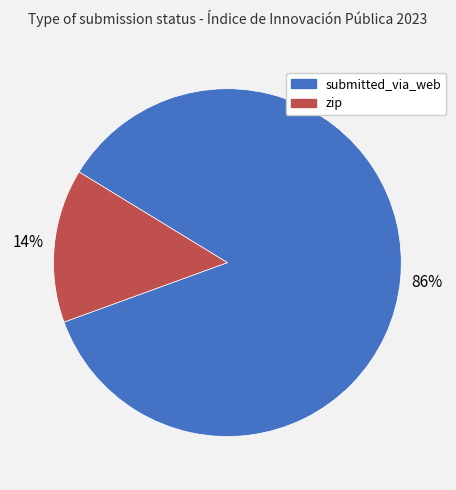

Does submitted_via_web account for over 50% of the chart?

Yes